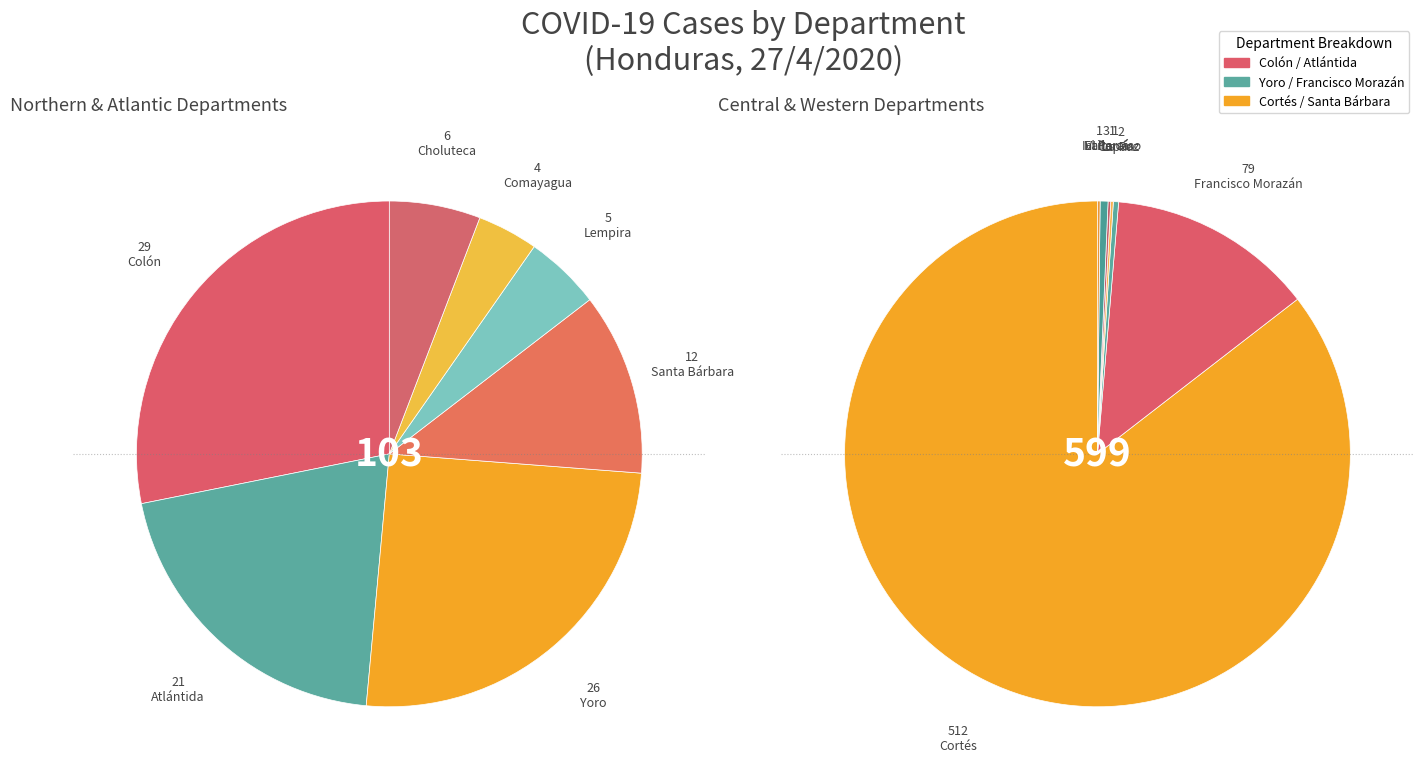

To the nearest percent, what is the difference between the Choluteca and Cortés slice percentages?

72%